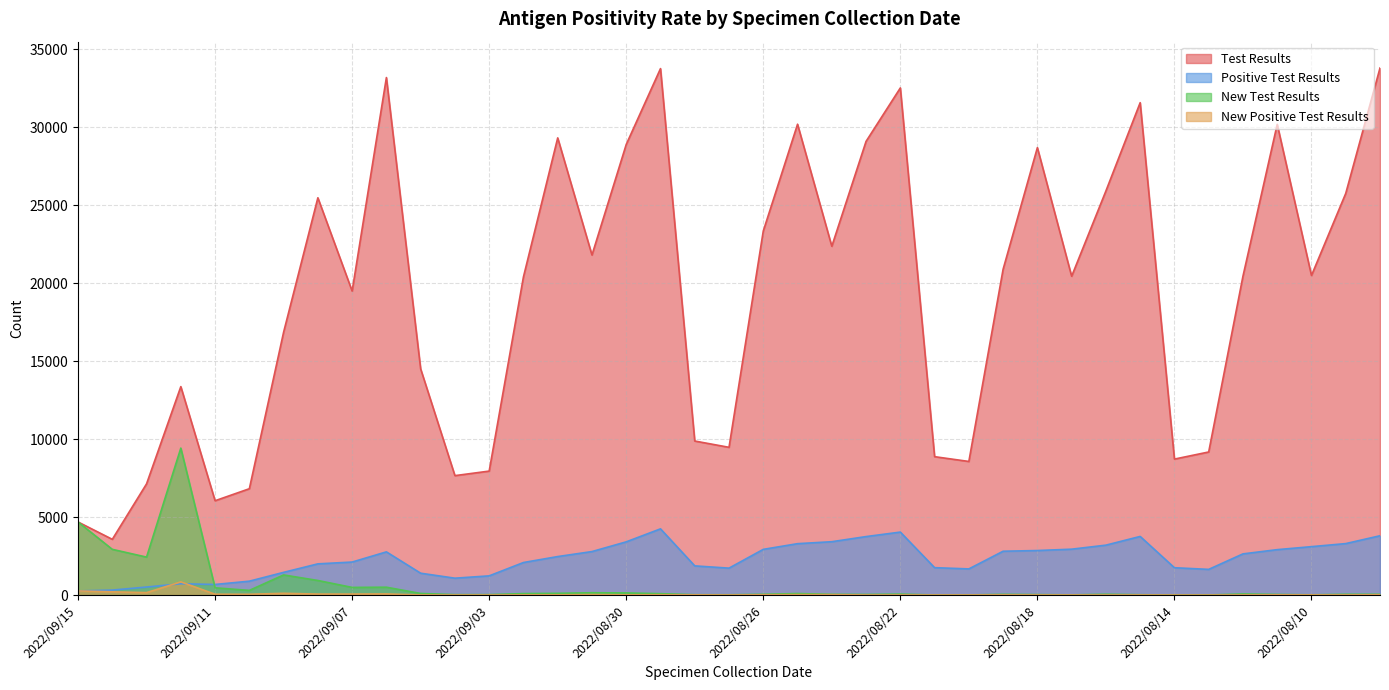

At 2022/08/16, list the series in order from smallest to largest.

New Positive Test Results, New Test Results, Positive Test Results, Test Results